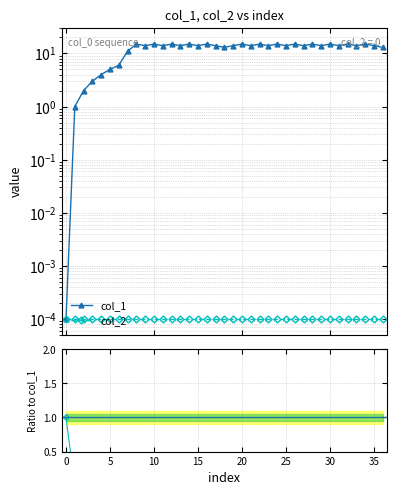

What is the difference between the maximum and minimum values in the col_1 series?

15.0